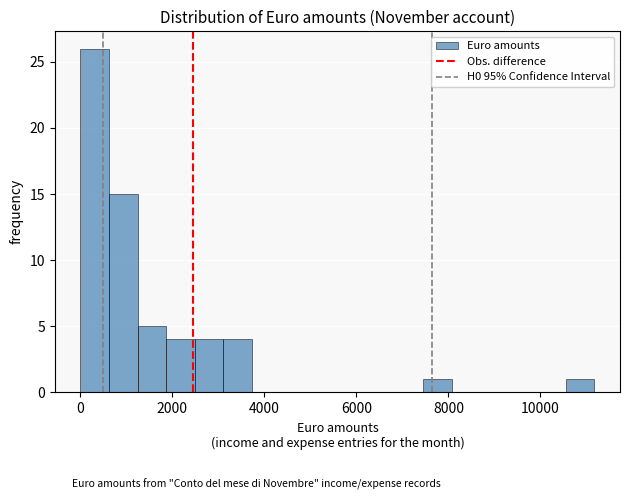

Read against the x-axis, roughly where is the centre of the tallest bar?

400